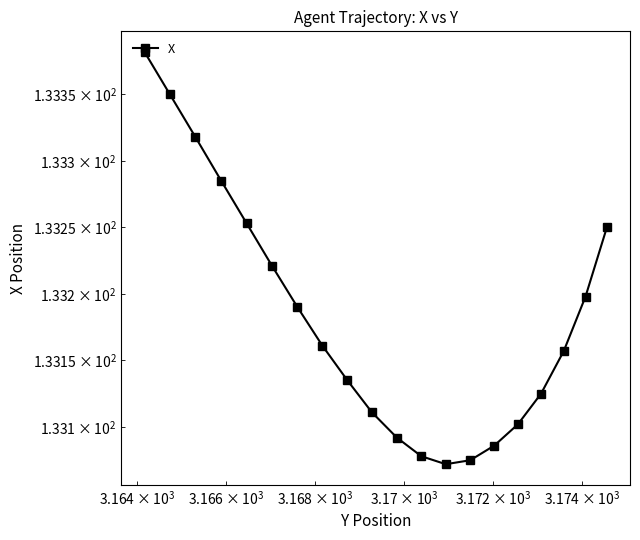

Is this an area chart (filled region under the line)?

No